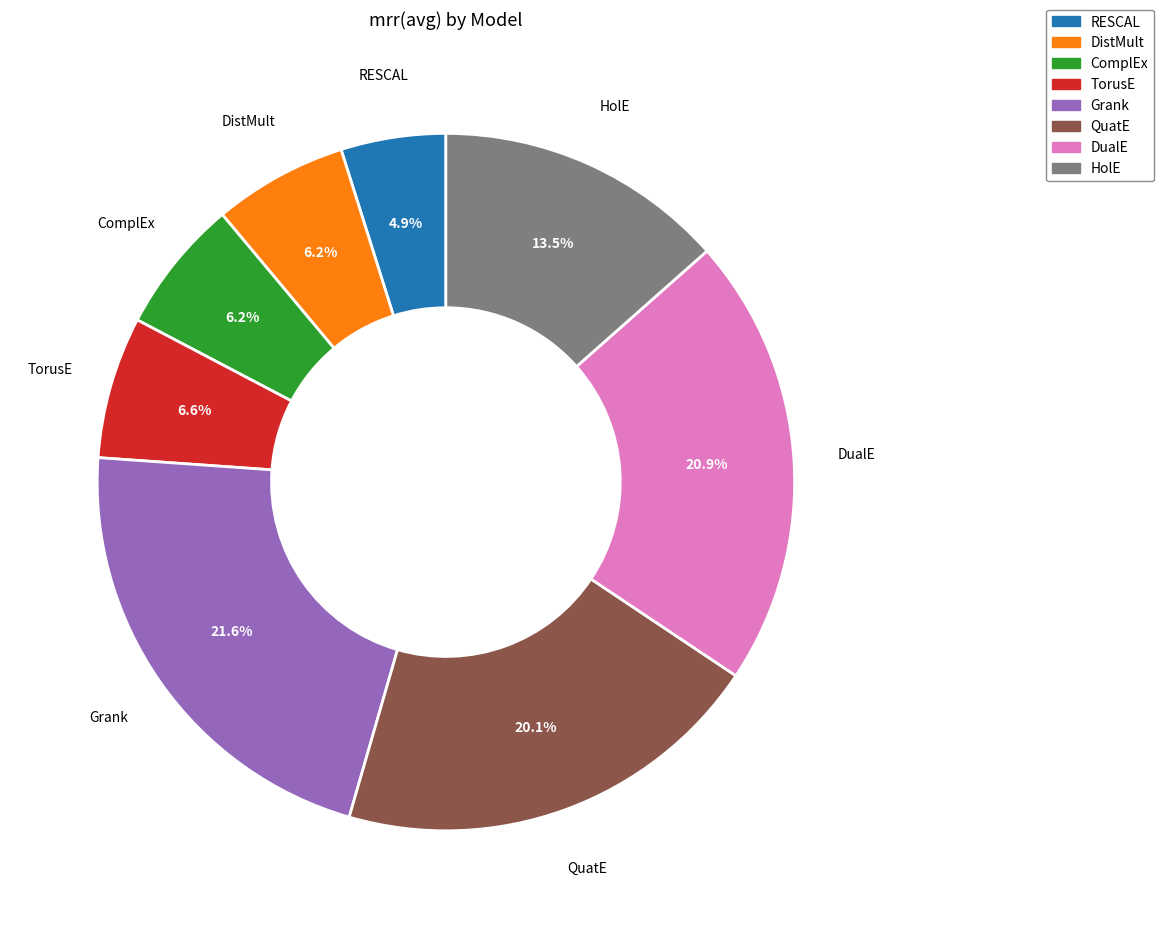

True or false: TorusE accounts for 7% of the total.

True